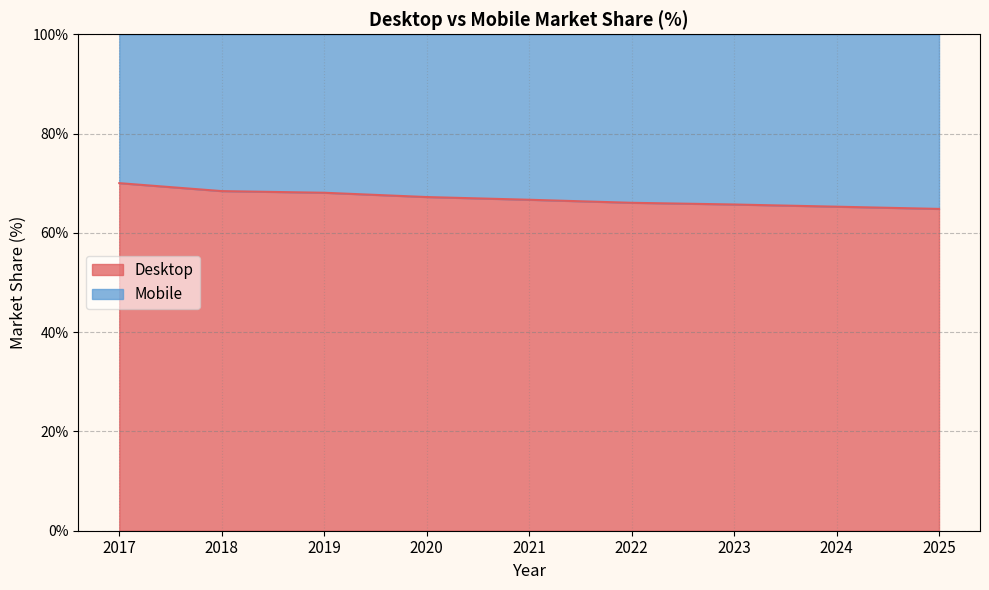

List the labels in order of value, smallest first.

2025, 2024, 2023, 2022, 2021, 2020, 2019, 2018, 2017